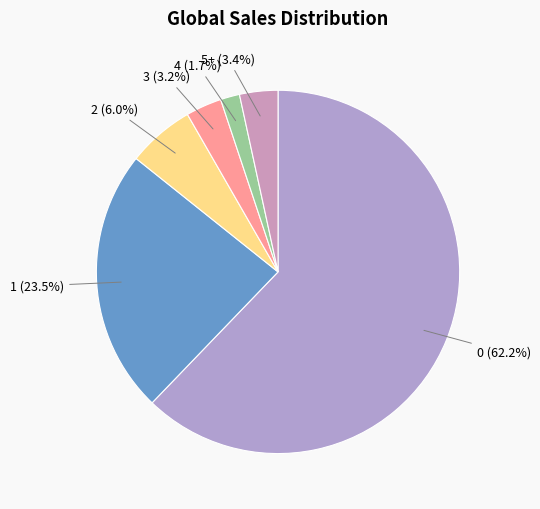

Which has a higher value, 5+ or 4?

5+